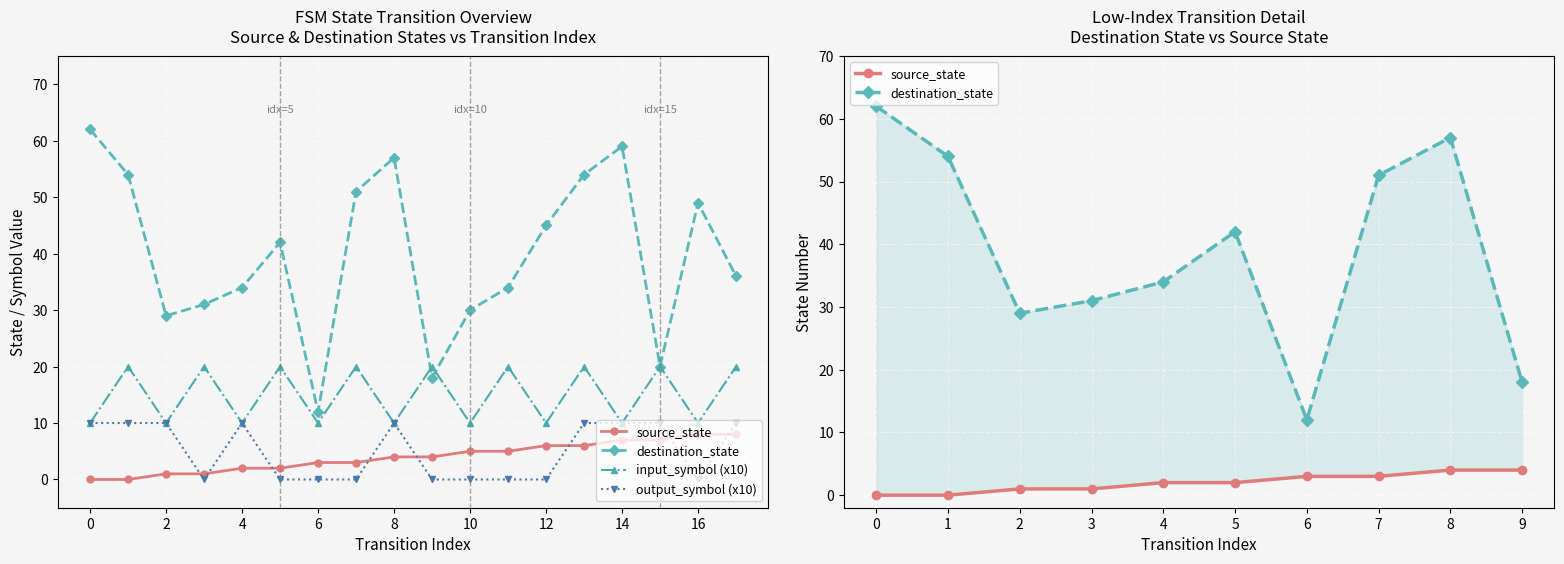

What value does the output_symbol series have at 13, to the nearest 10?

10